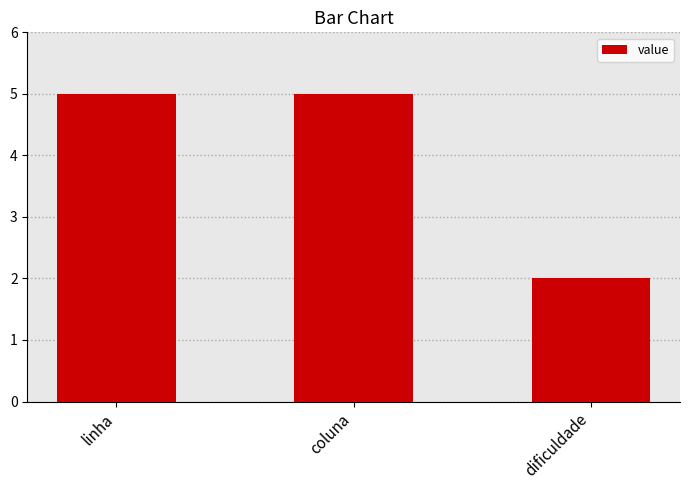

Where is the data nearest to the value 3?

dificuldade